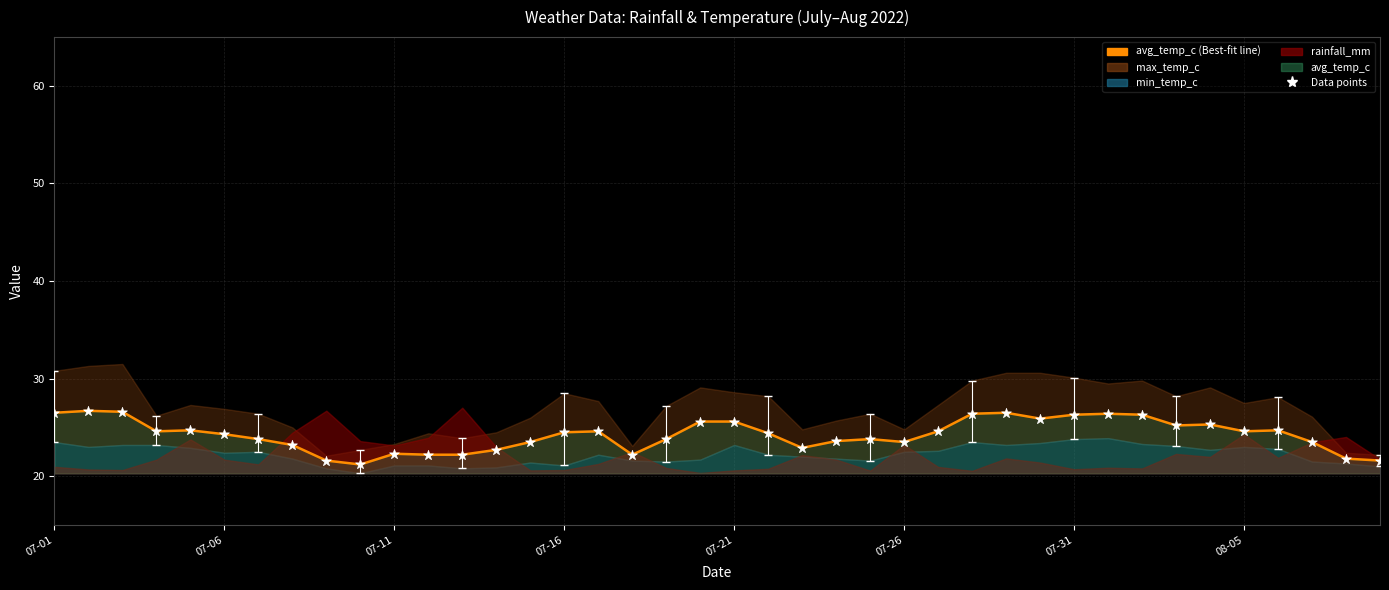

Is the value of avg_temp_c at 2022-07-31 greater than the value of max_temp_c at 2022-08-04?

No